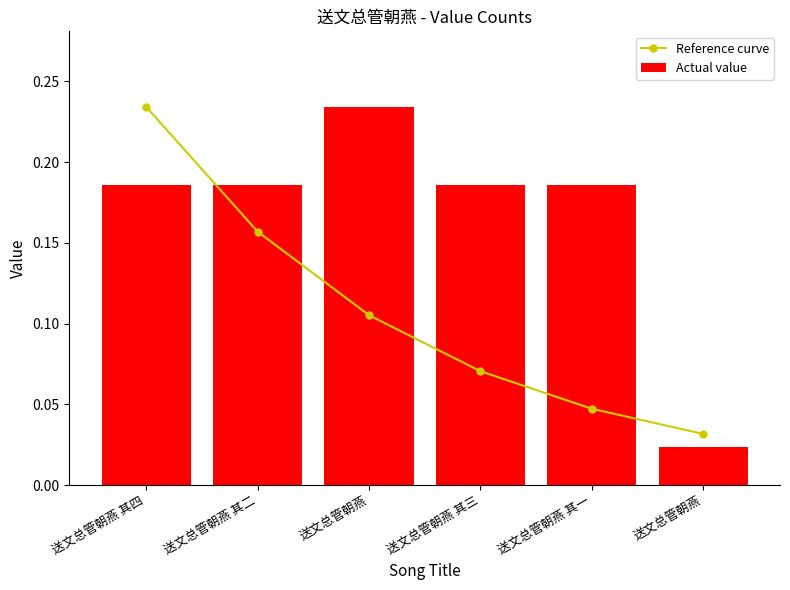

At how many categories does at least one series exceed 0?

6